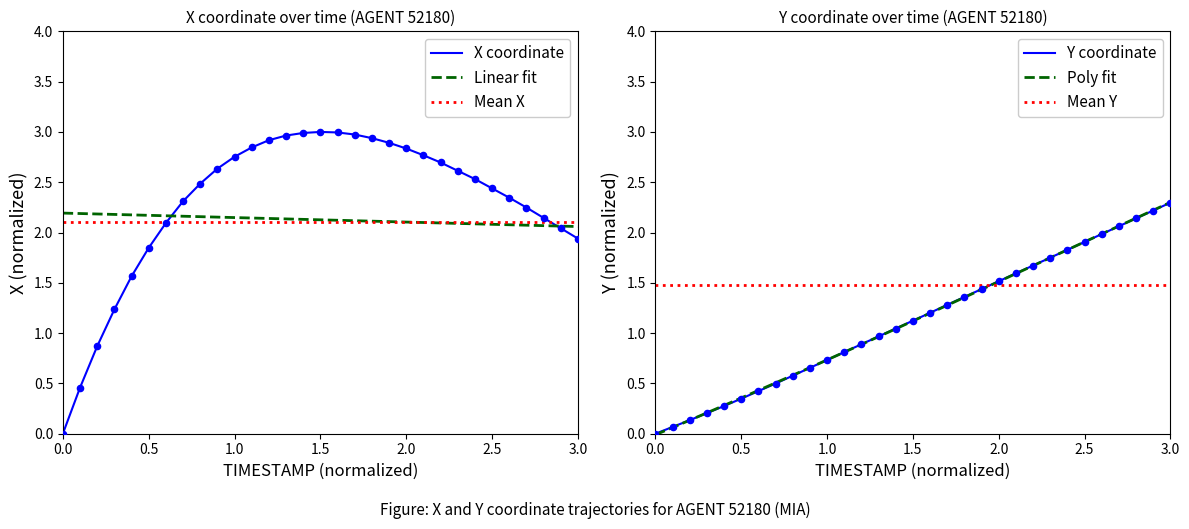

Which series reaches the maximum Y coordinate?

X